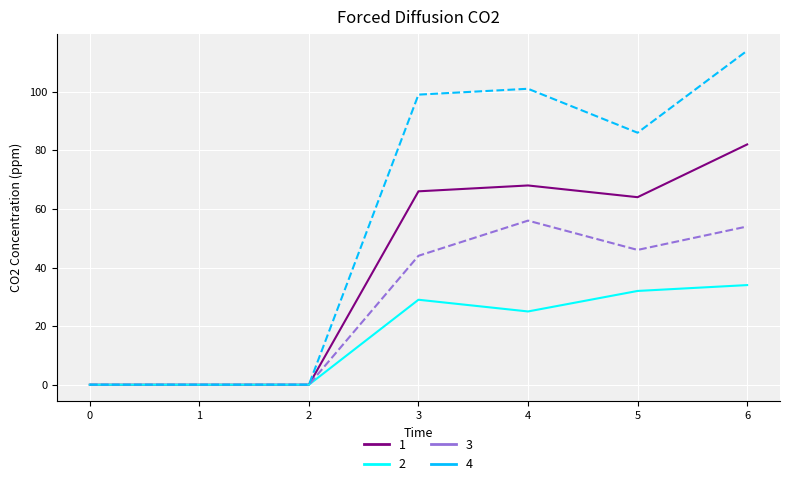

True or false: 1 has more than 2 interior local peaks.

False